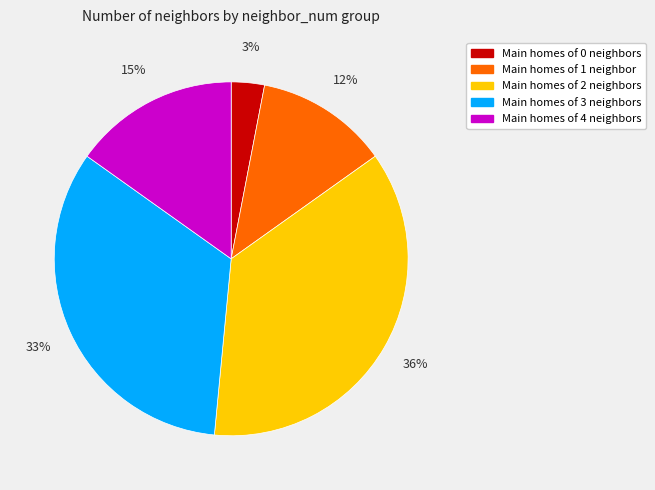

Does any single category account for the majority?

No